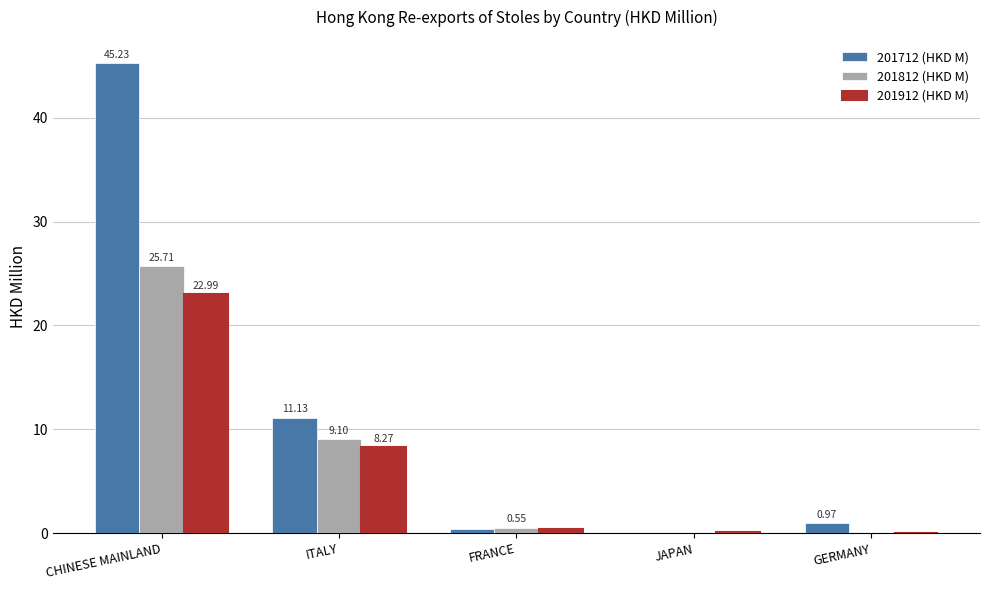

Which series has the largest total across all categories?

201712 (HKD M)